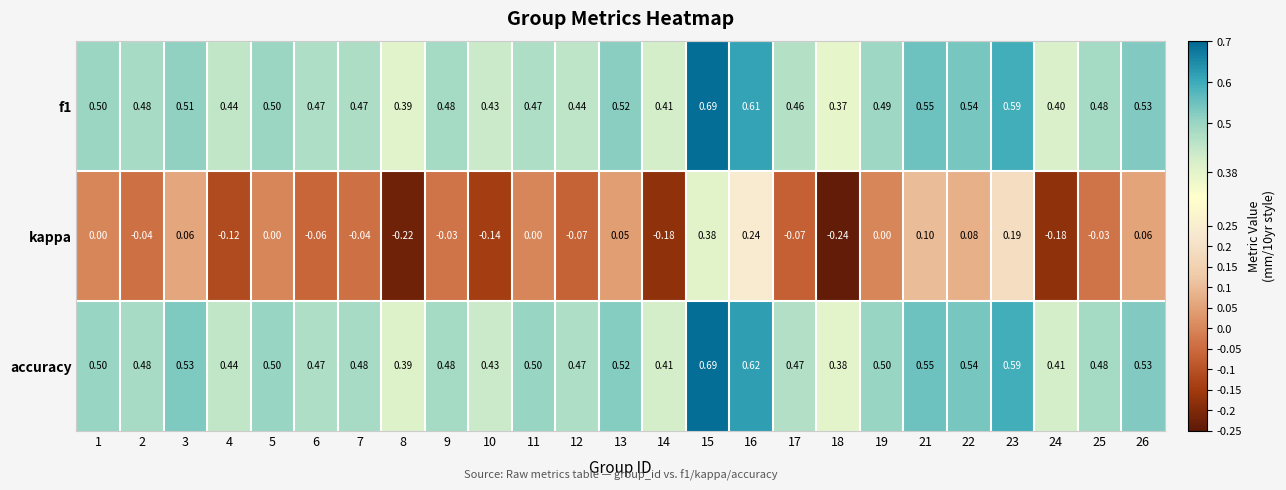

Which series changed the most between 18 and 23?

kappa